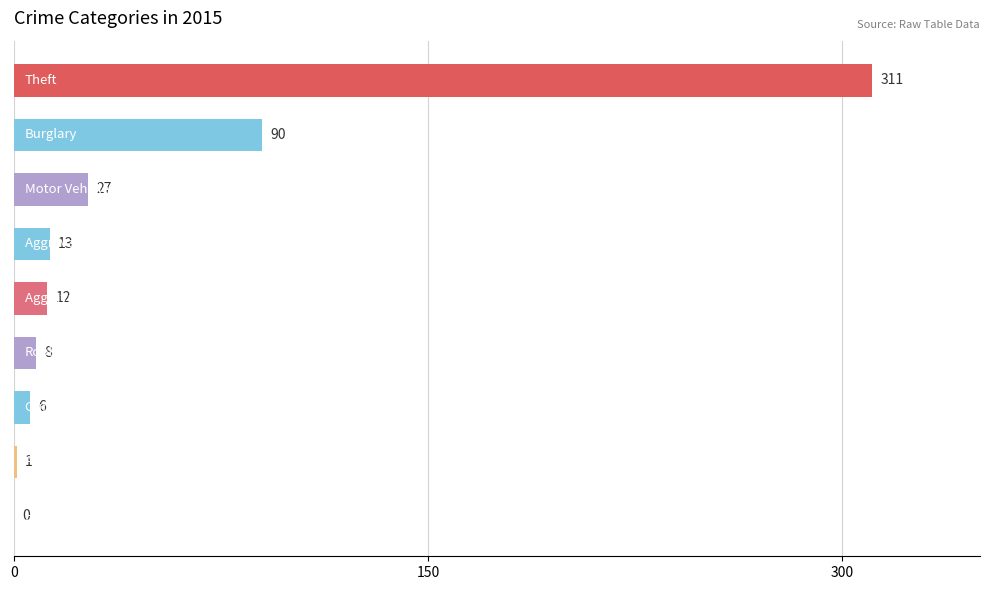

What is the sum of all values?

468